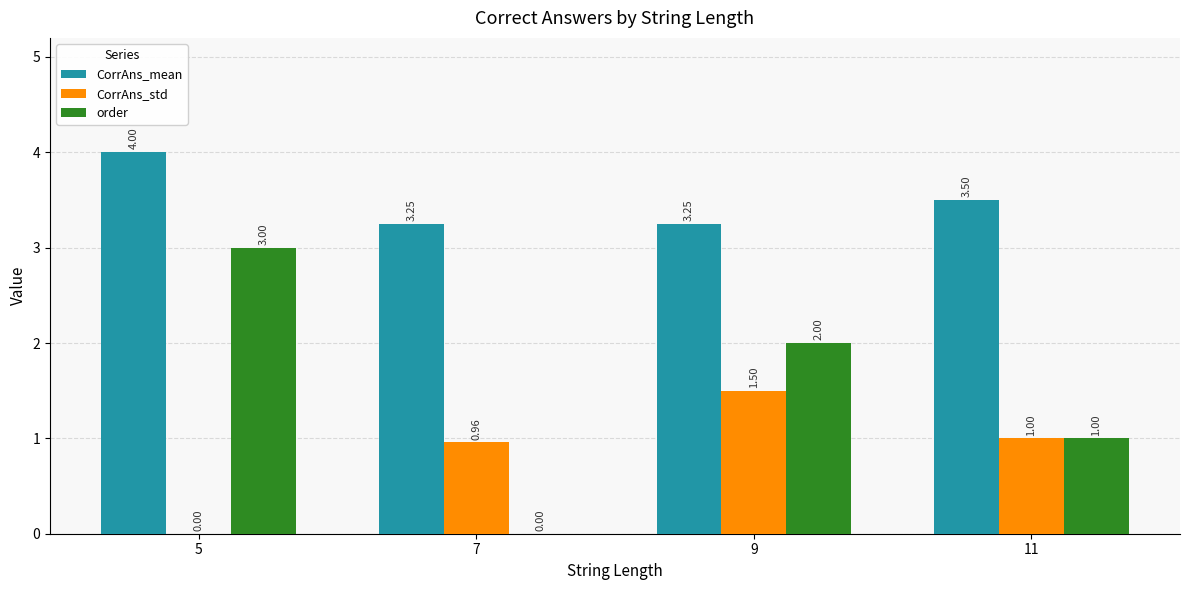

What is the total value across all series at 11?

5.5